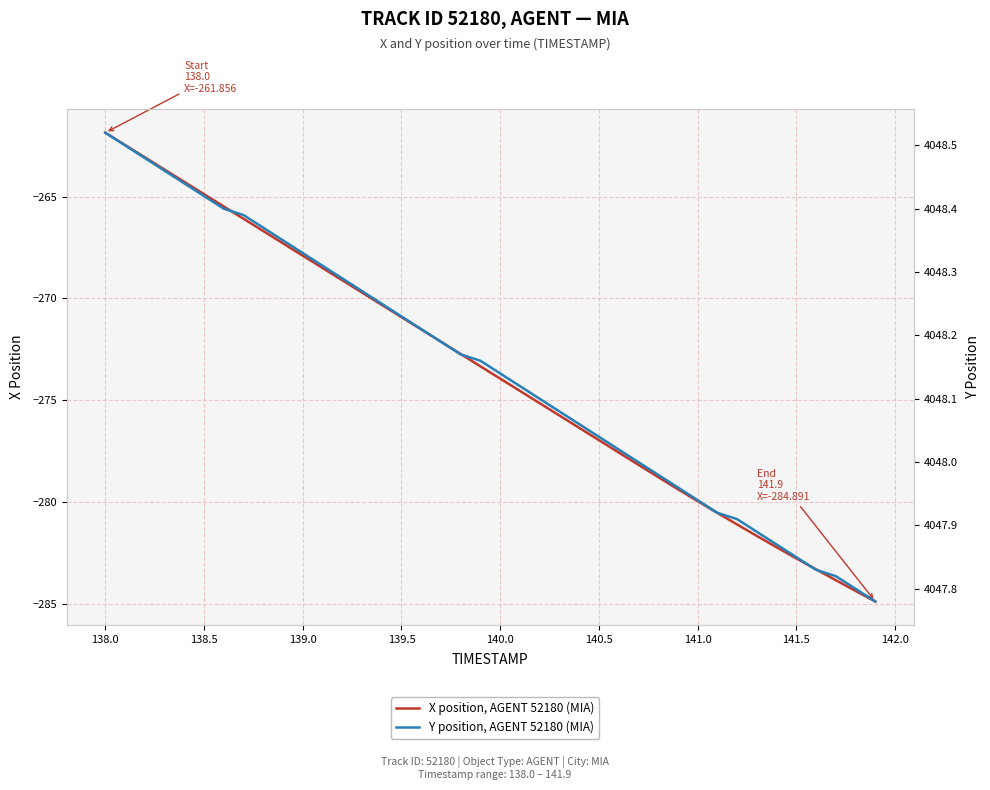

What are all the series names shown in the legend?

X position, AGENT 52180 (MIA), Y position, AGENT 52180 (MIA)